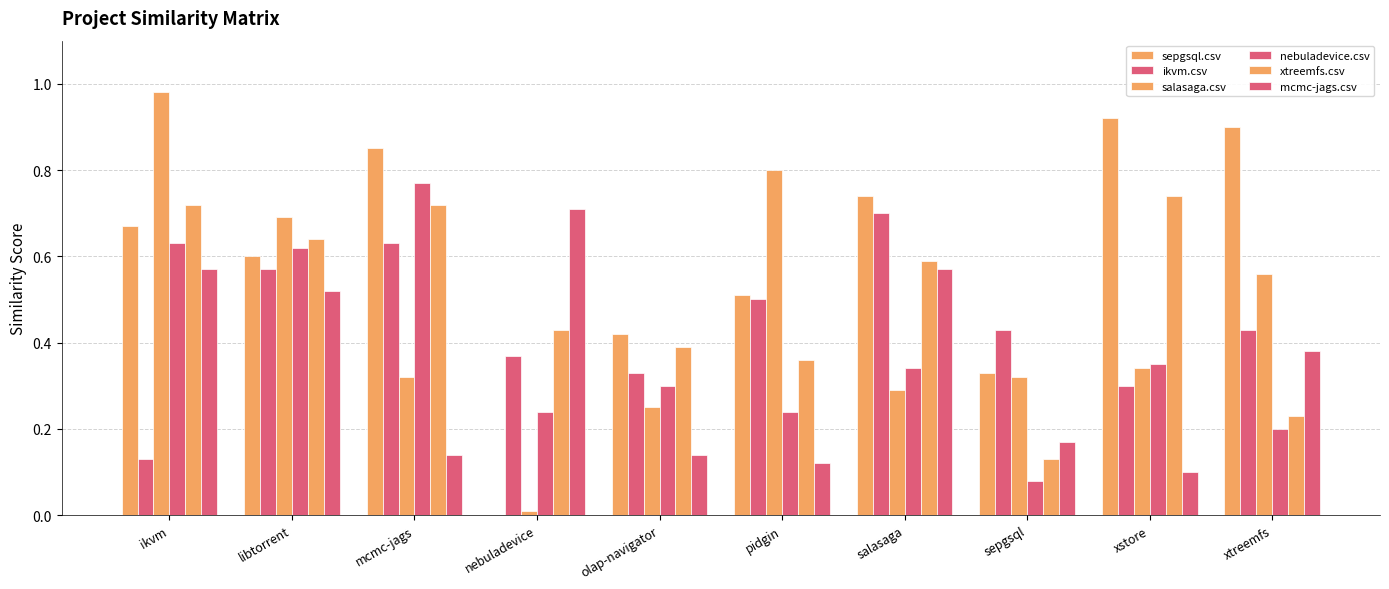

Between salasaga and xstore, which series saw the biggest shift?

mcmc-jags.csv